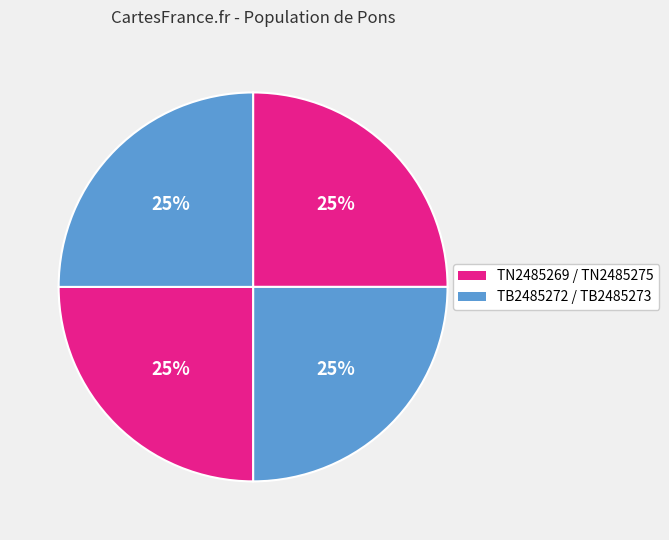

How many segments does this pie chart have?

4